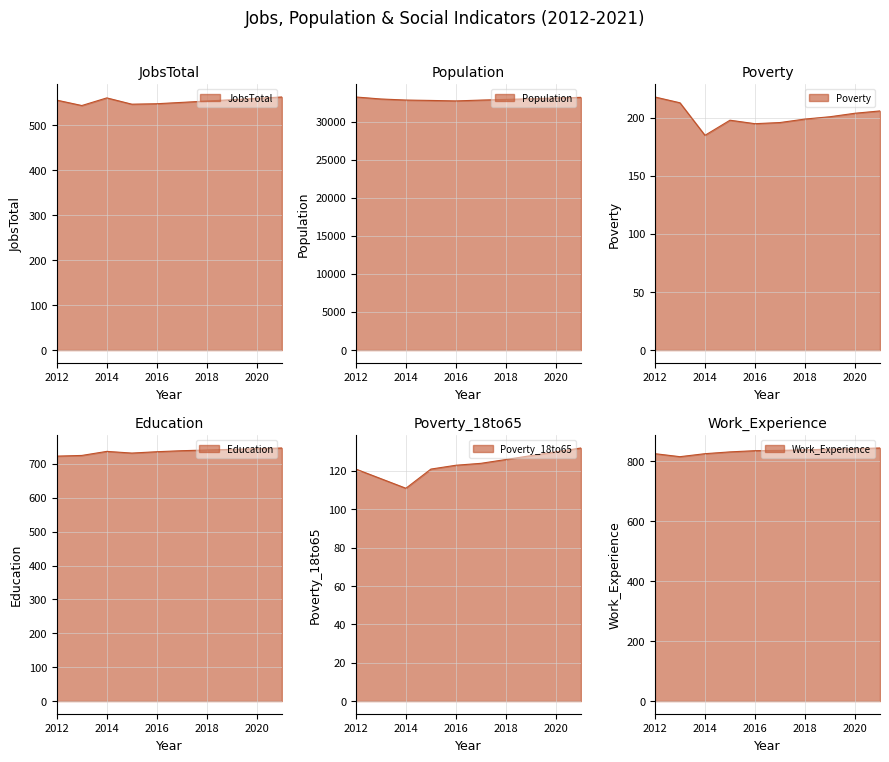

What is the greatest value displayed?

33232